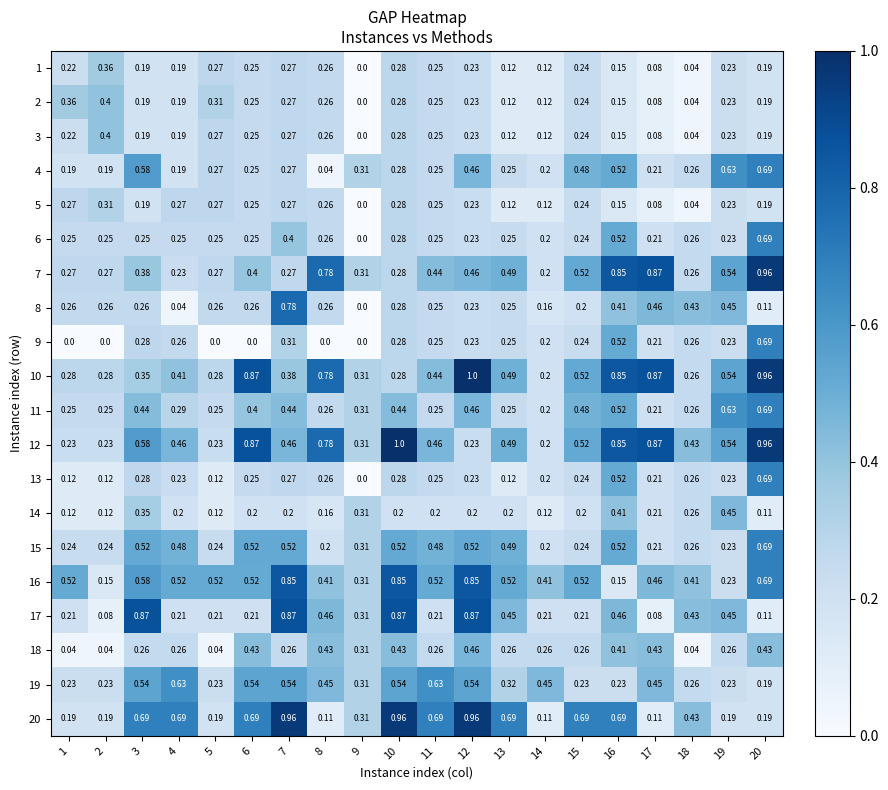

At which category is the sum across all series the highest?

20